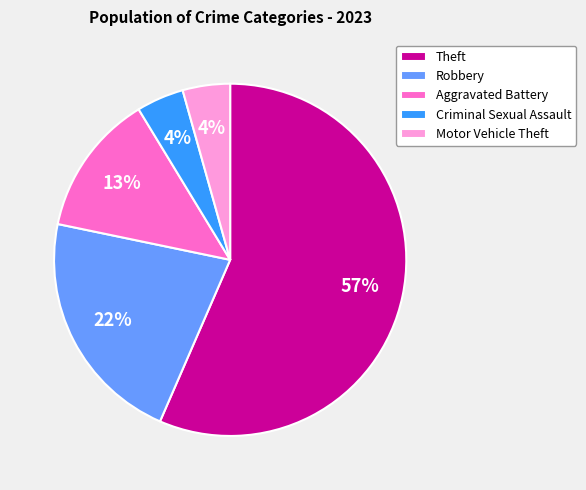

True or false: Robbery accounts for 9% of the total.

False